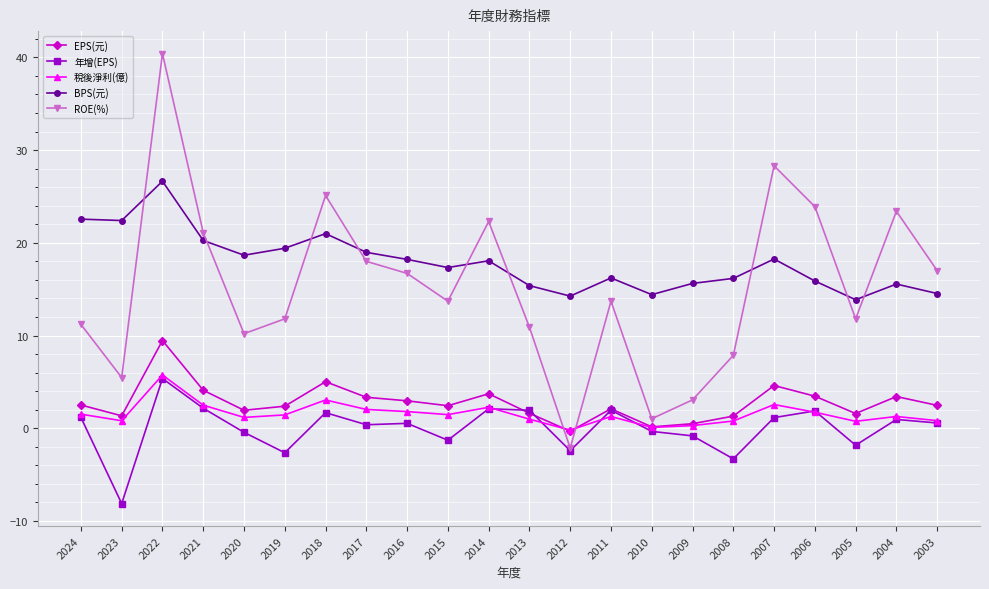

Count the number of data series in this chart.

5